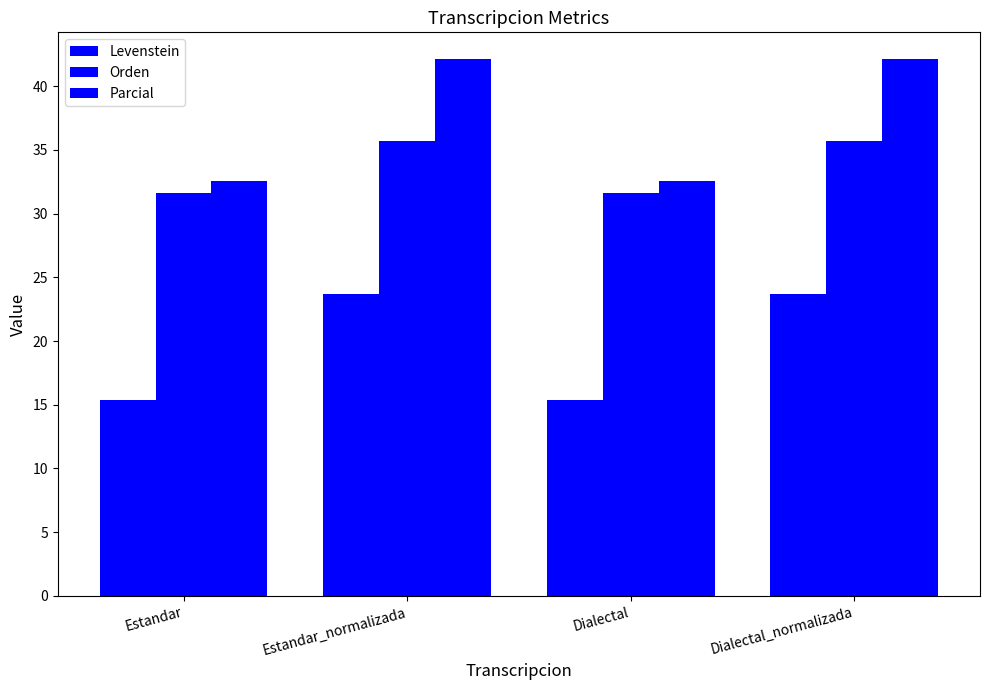

At which label does Orden first exceed 35?

Estandar_normalizada